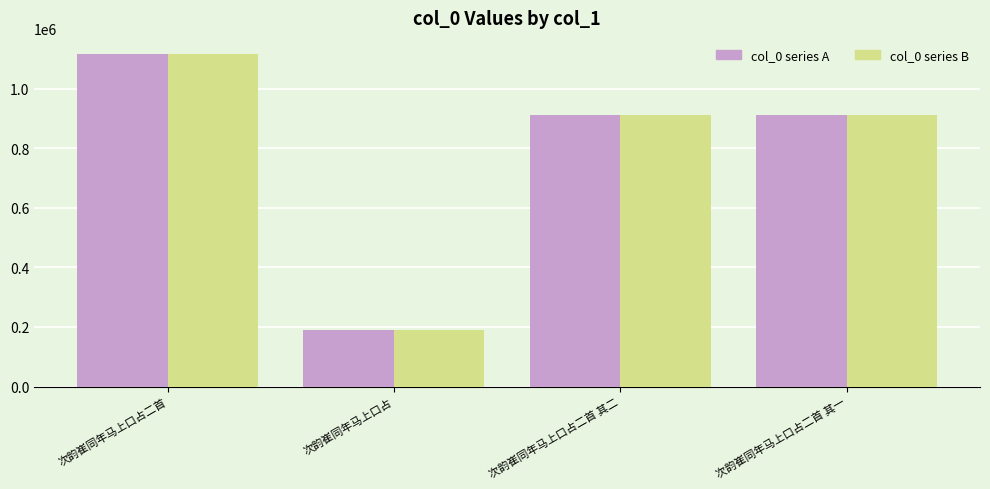

What is the greatest value displayed?

1114927